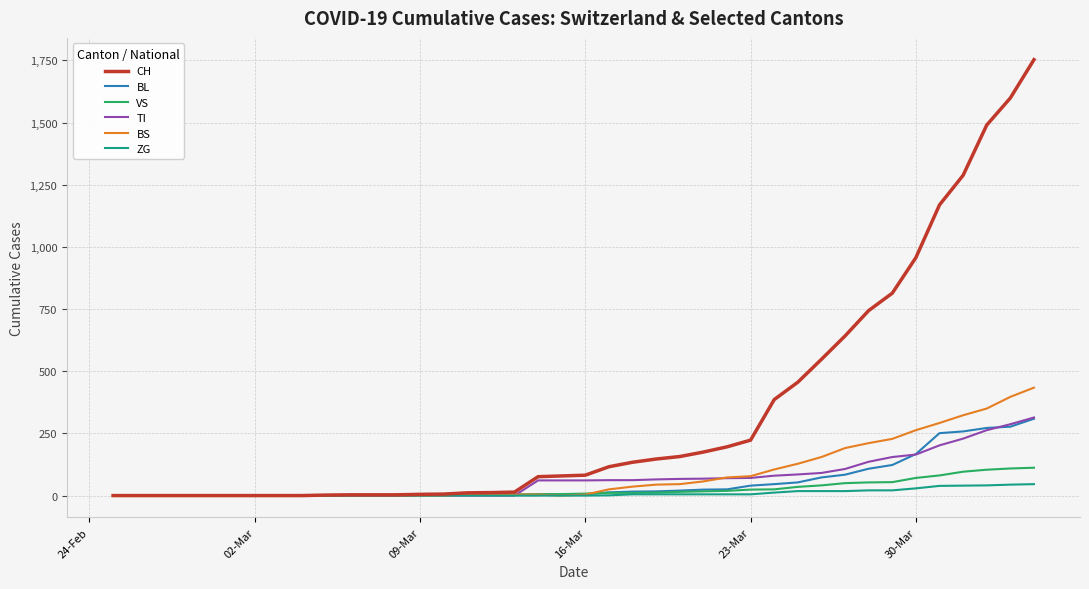

Which series has the largest total across all categories?

CH